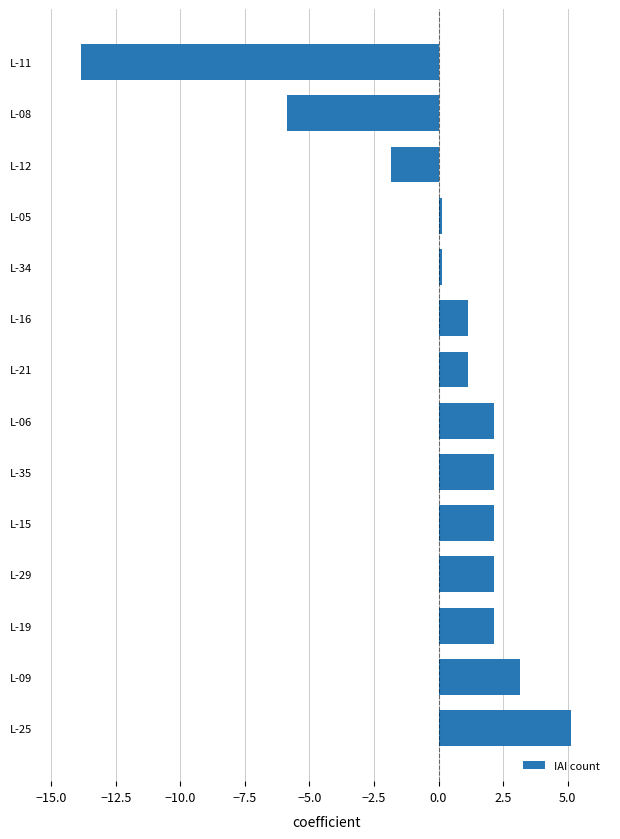

The chart shows a value of 1.1 at L-16. True or false?

True